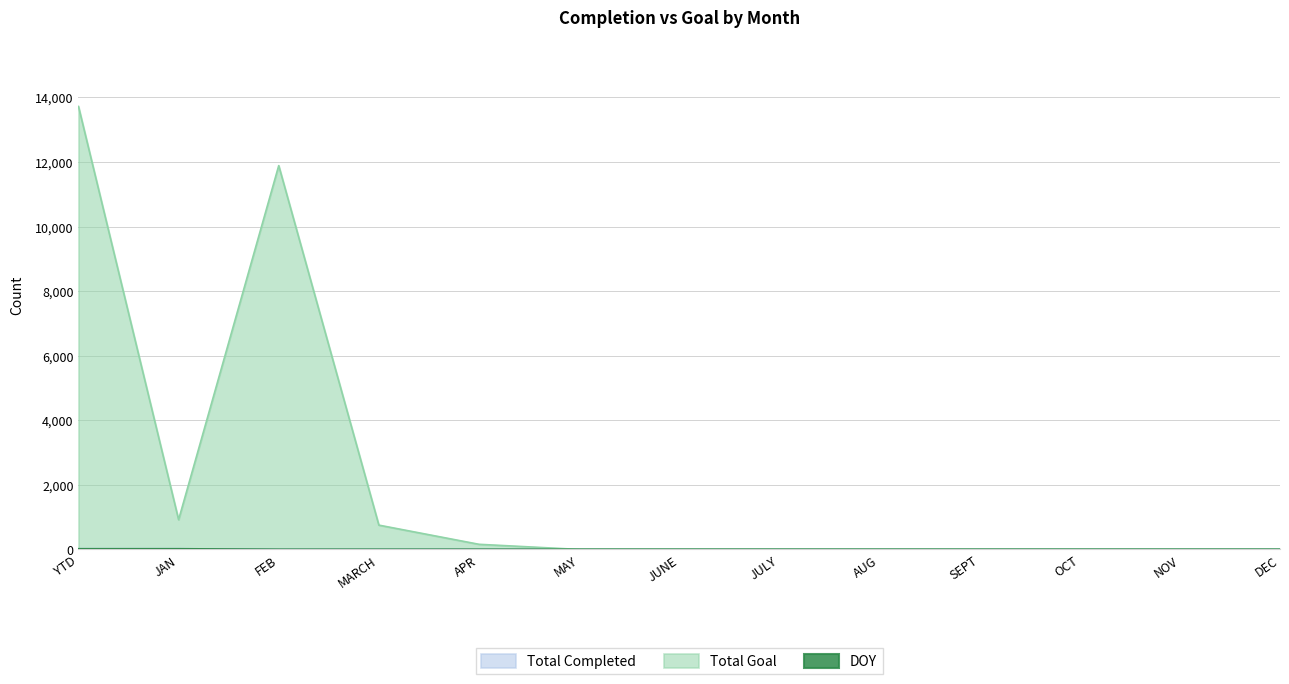

Which category has the highest value in the DOY series?

YTD